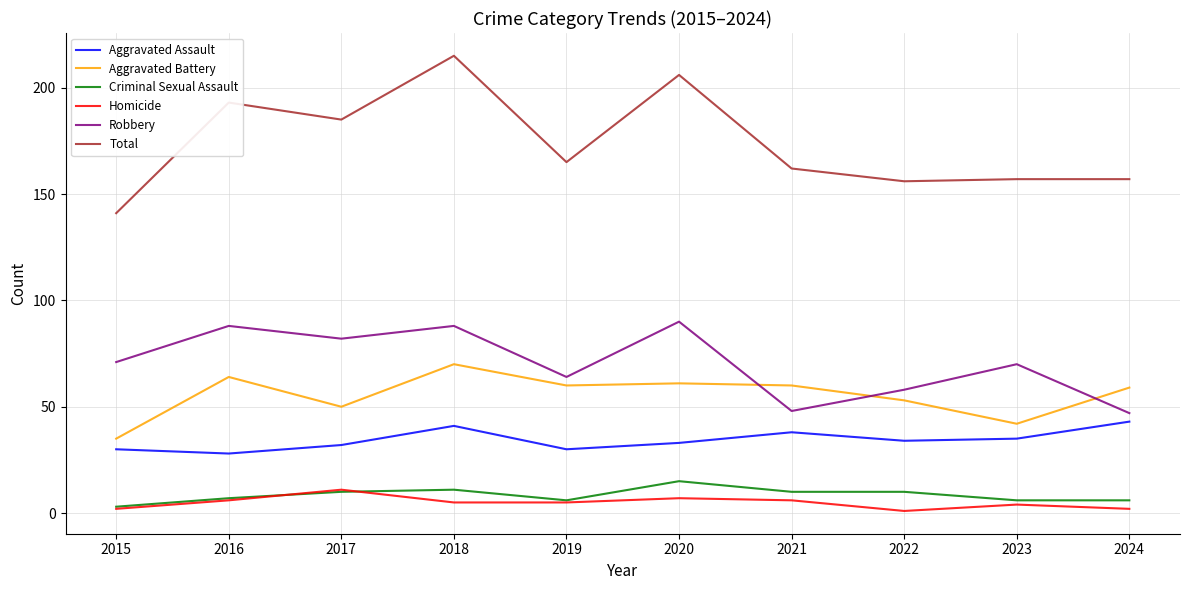

What is the difference between the Aggravated Battery values at 2018 and 2021?

10